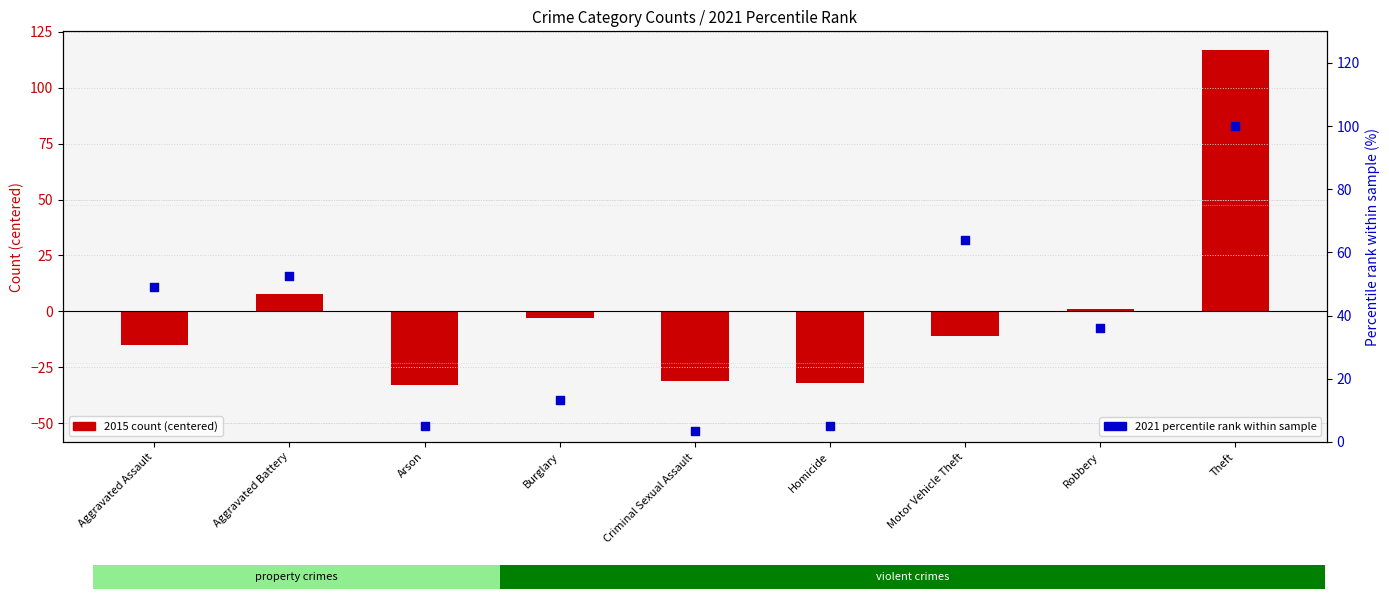

At which category is the sum across all series the highest?

Theft